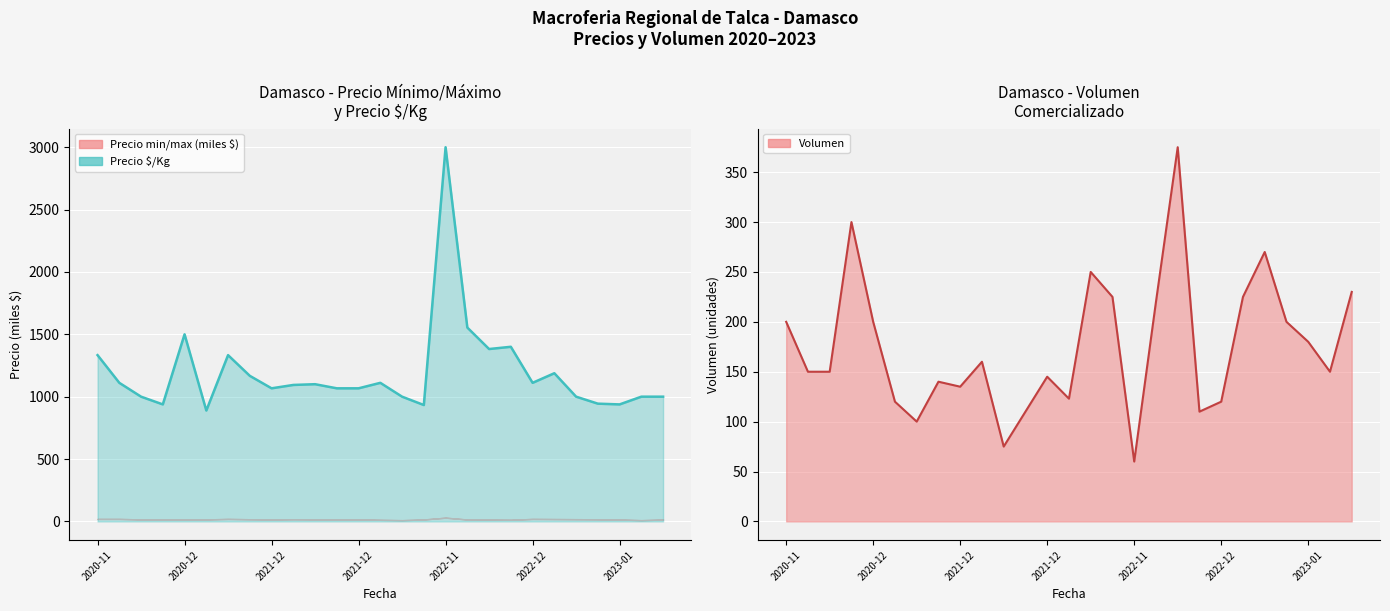

What is the label of the 16th point from the right?

11